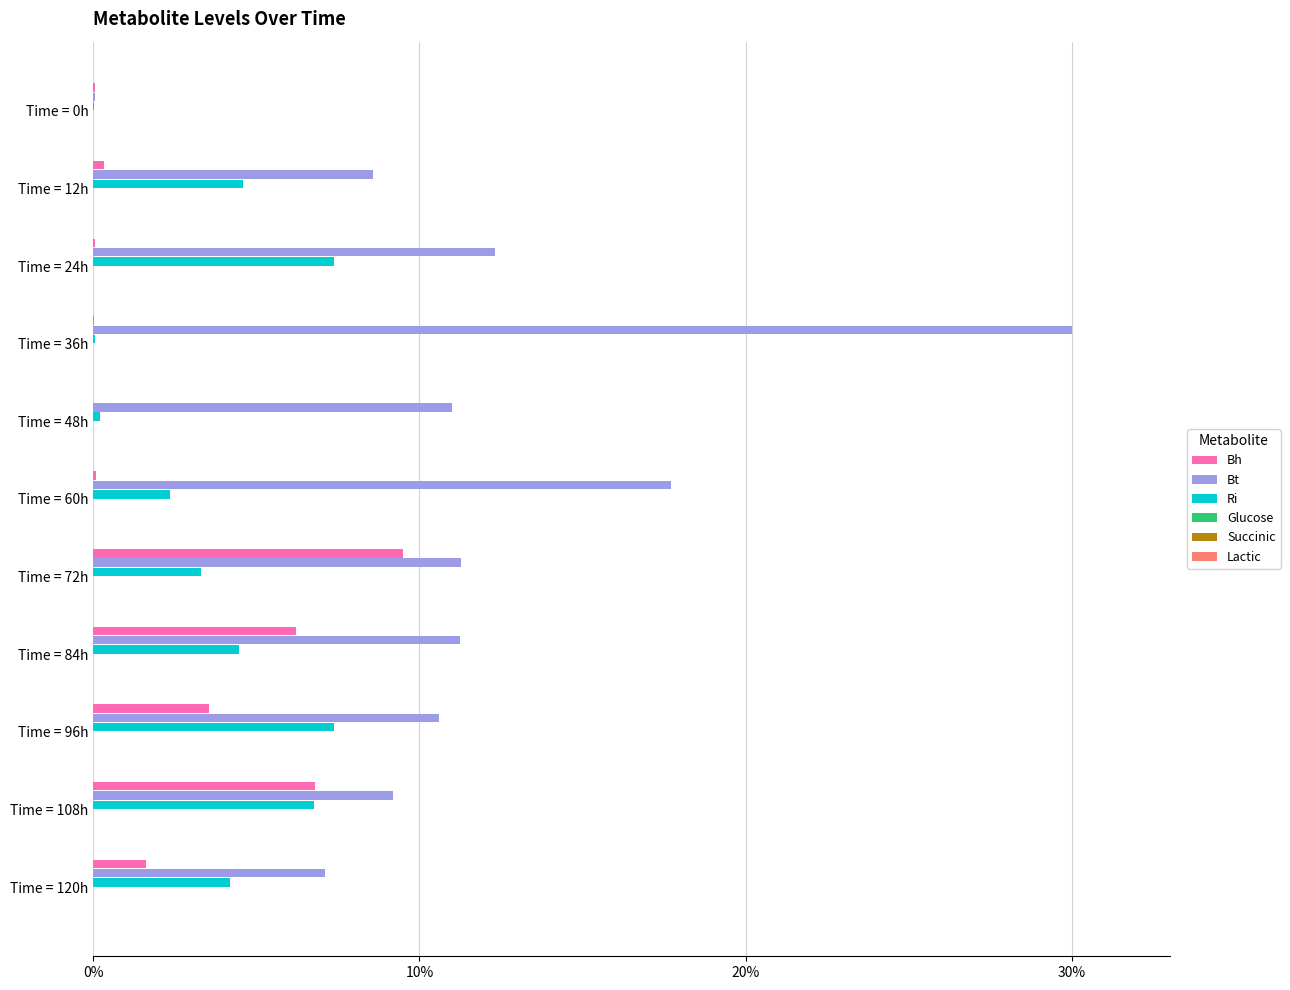

What is the maximum value for Ri?

7.4